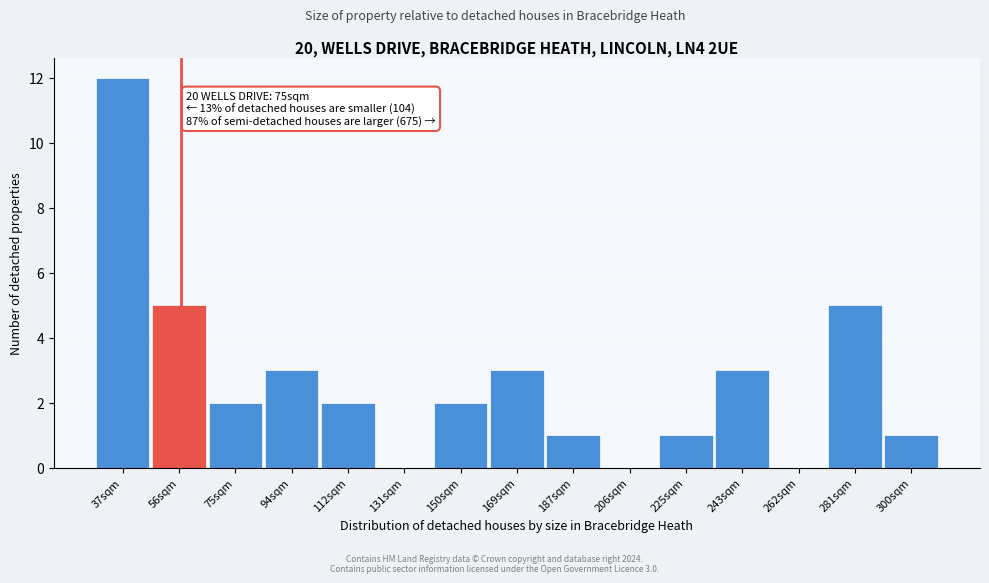

Reading right to left, extract all data points from this chart.

300sqm=1	281sqm=5	262sqm=0	243sqm=3	225sqm=1	206sqm=0	187sqm=1	169sqm=3	150sqm=2	131sqm=0	112sqm=2	94sqm=3	75sqm=2	56sqm=5	37sqm=12